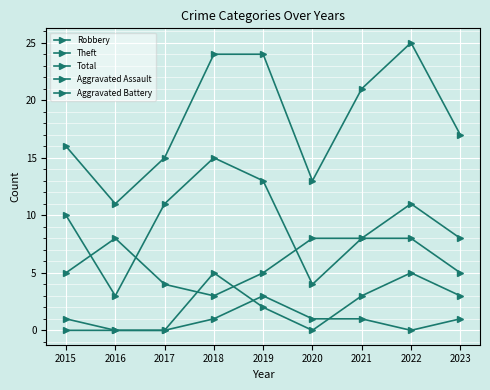

Is this an area chart (filled region under the line)?

No